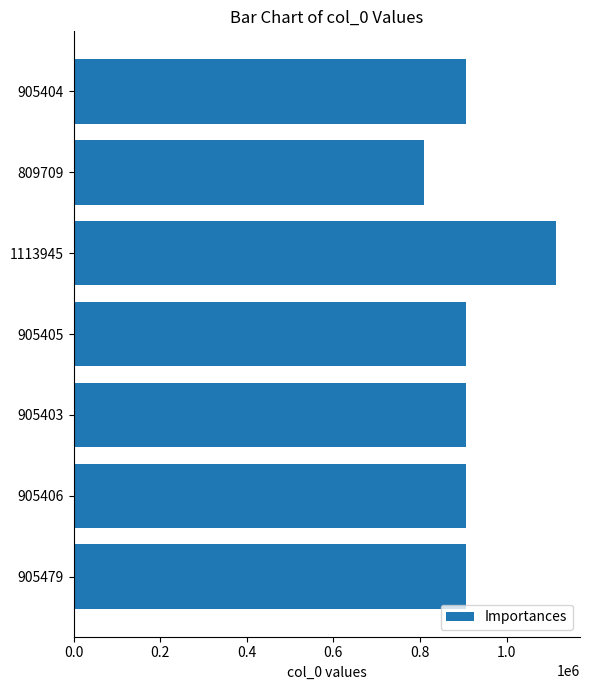

What is the label of the 6th bar from the top?

905406